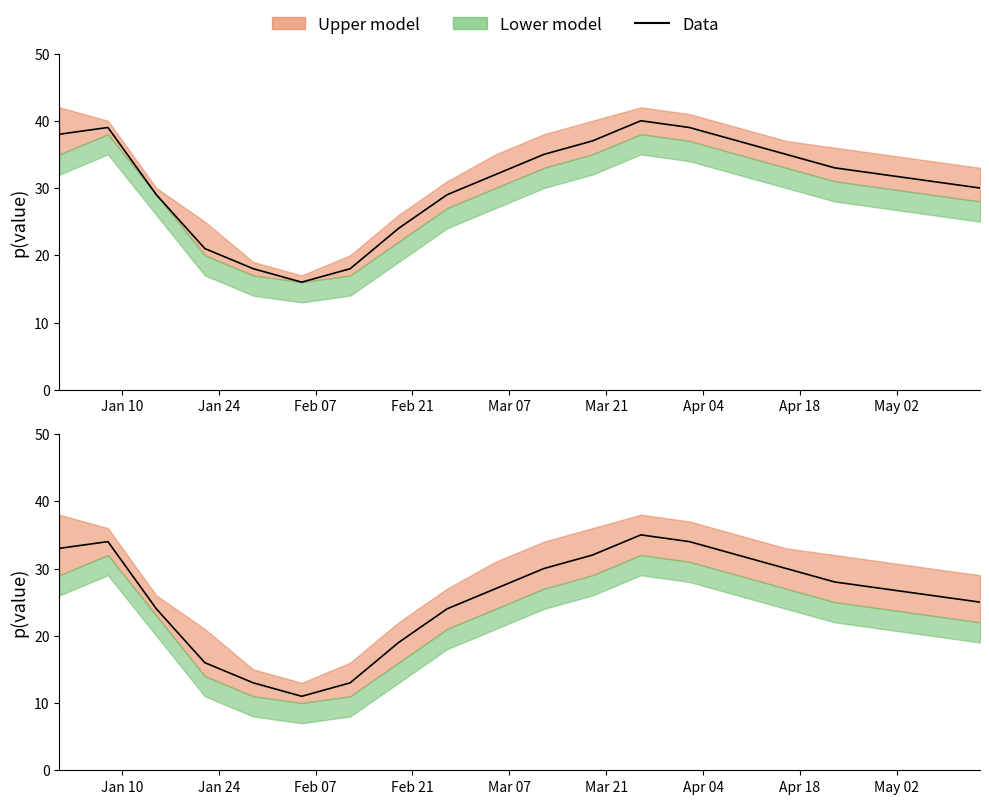

How many interior local valleys (lower than both neighbors) does the data have?

1